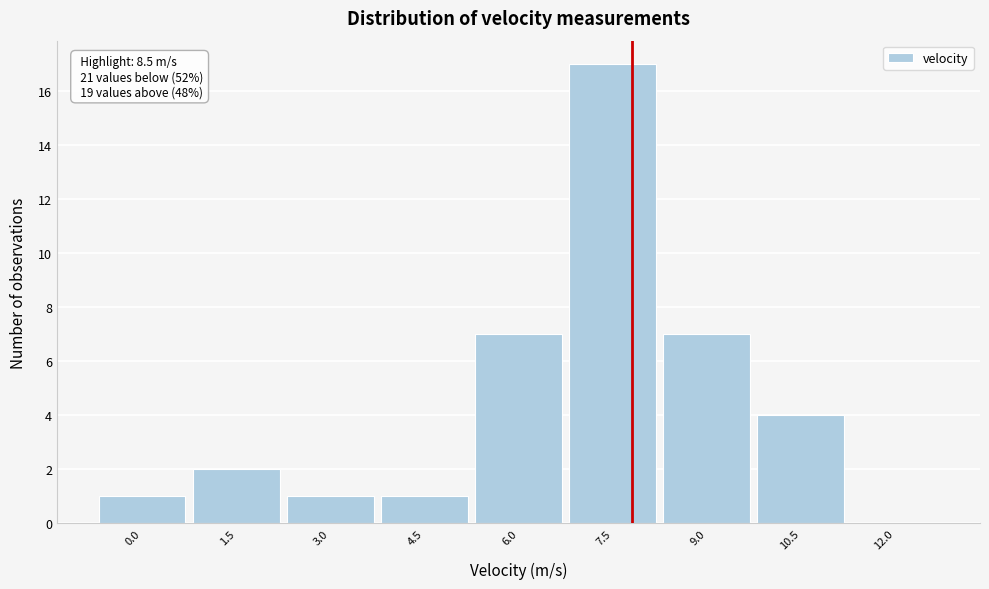

Reading left to right, transcribe all the data shown in this chart.

0.0=1	1.5=2	3.0=1	4.5=1	6.0=7	7.5=17	9.0=7	10.5=4	12.0=0